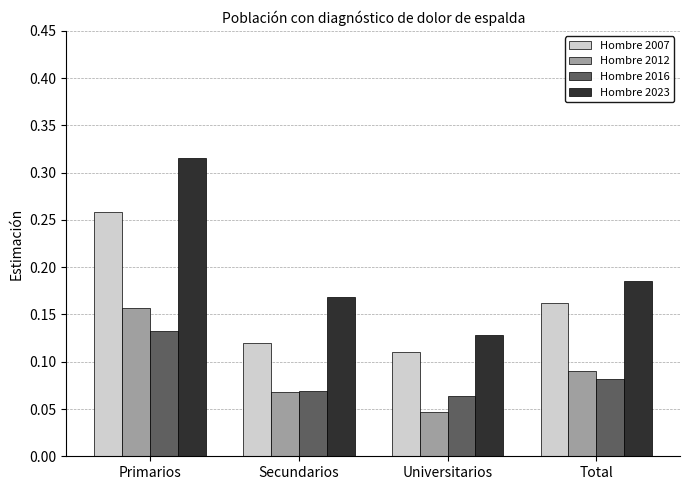

Is the value of Hombre 2023 at Primarios greater than the value of Hombre 2007 at Secundarios?

Yes